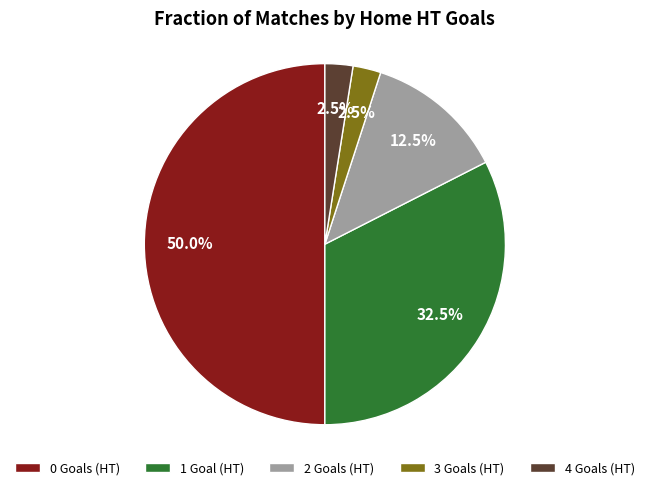

Is 1 Goal (HT) the majority of the pie?

No